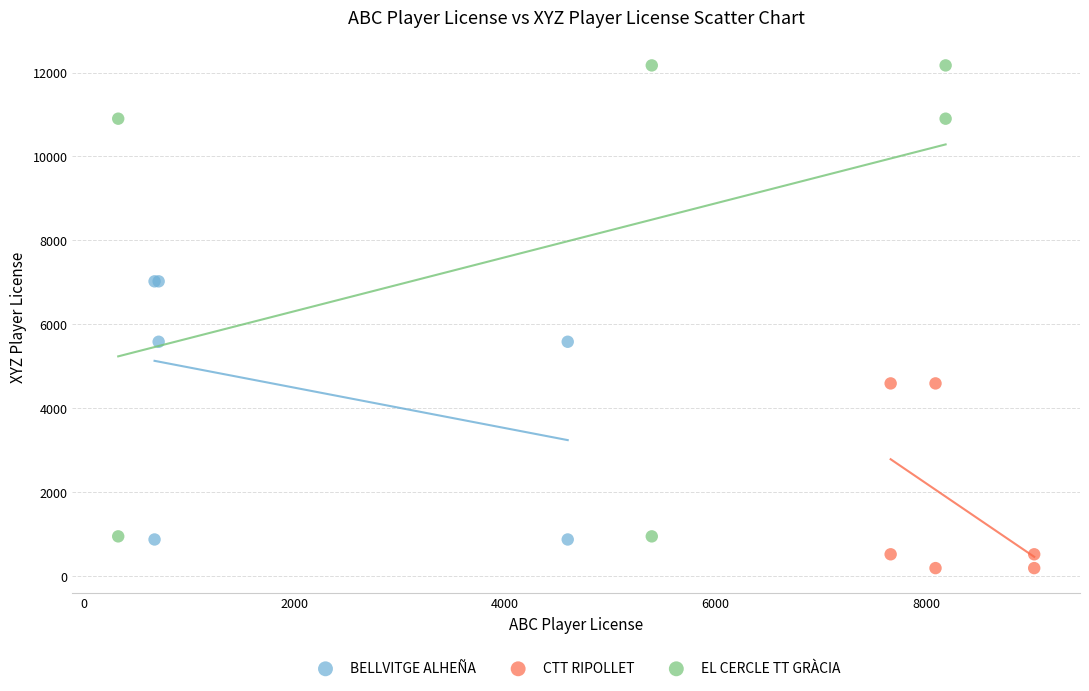

Which series contains the lowest Y value?

CTT RIPOLLET